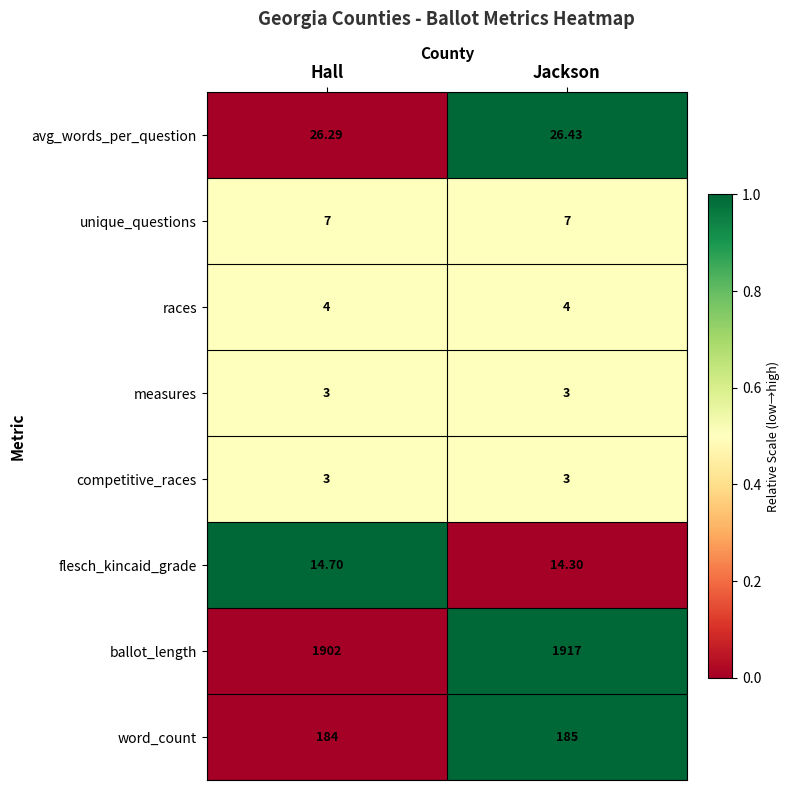

At which label is avg_words_per_question closest to 26?

Hall